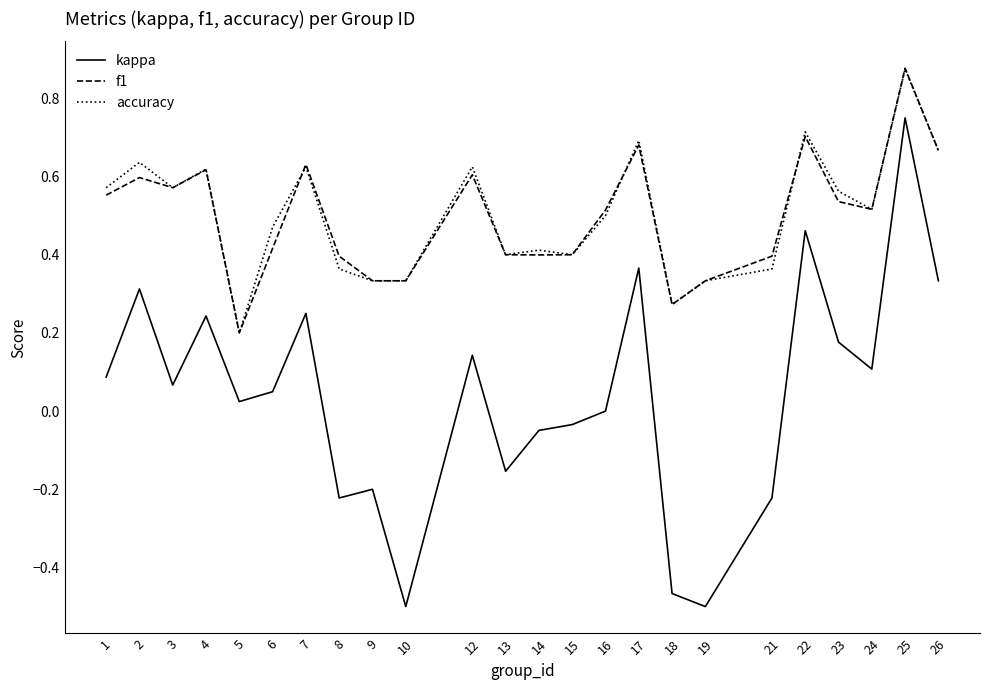

True or false: f1 and kappa cross at least once.

False